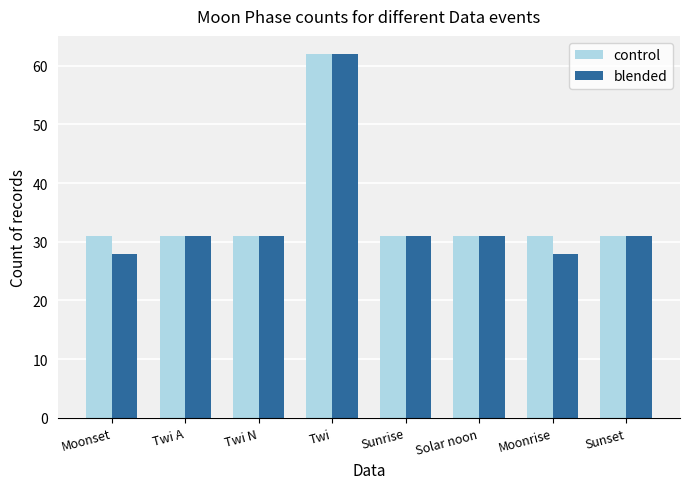

At which category is the sum across all series the highest?

Twi